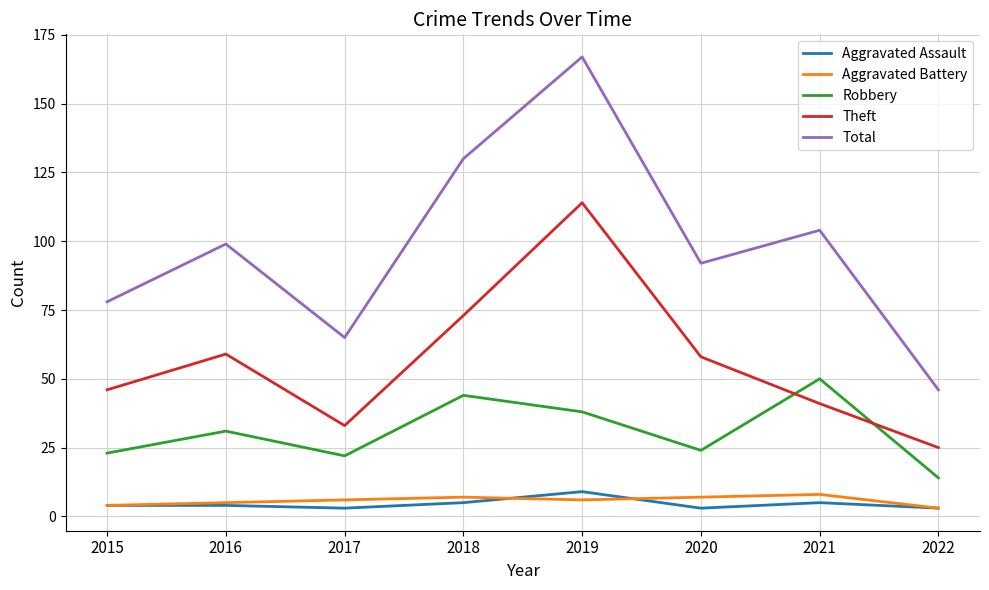

Is it true that Aggravated Battery equals 6 at 2017?

True